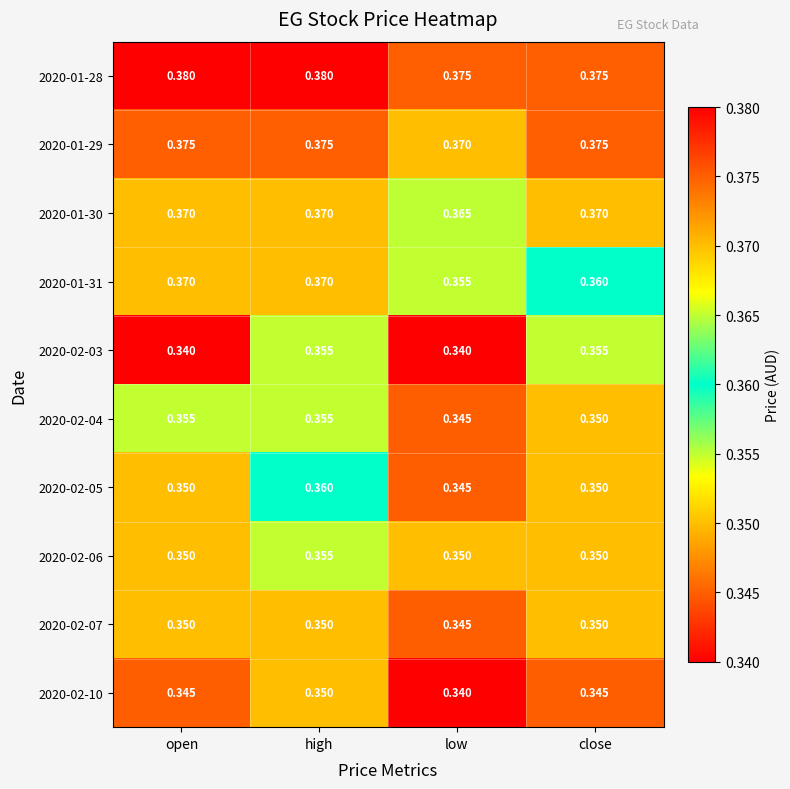

Which category has the lowest value in the 2020-01-30 series?

low